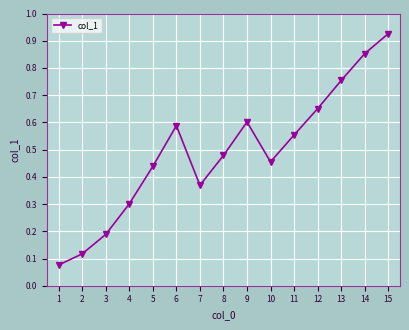

What is the value of the 4th point from the left?

0.3